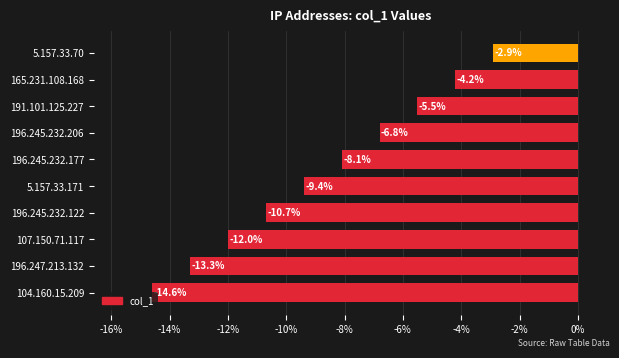

List the labels in order of value, smallest first.

104.160.15.209, 196.247.213.132, 107.150.71.117, 196.245.232.122, 5.157.33.171, 196.245.232.177, 196.245.232.206, 191.101.125.227, 165.231.108.168, 5.157.33.70